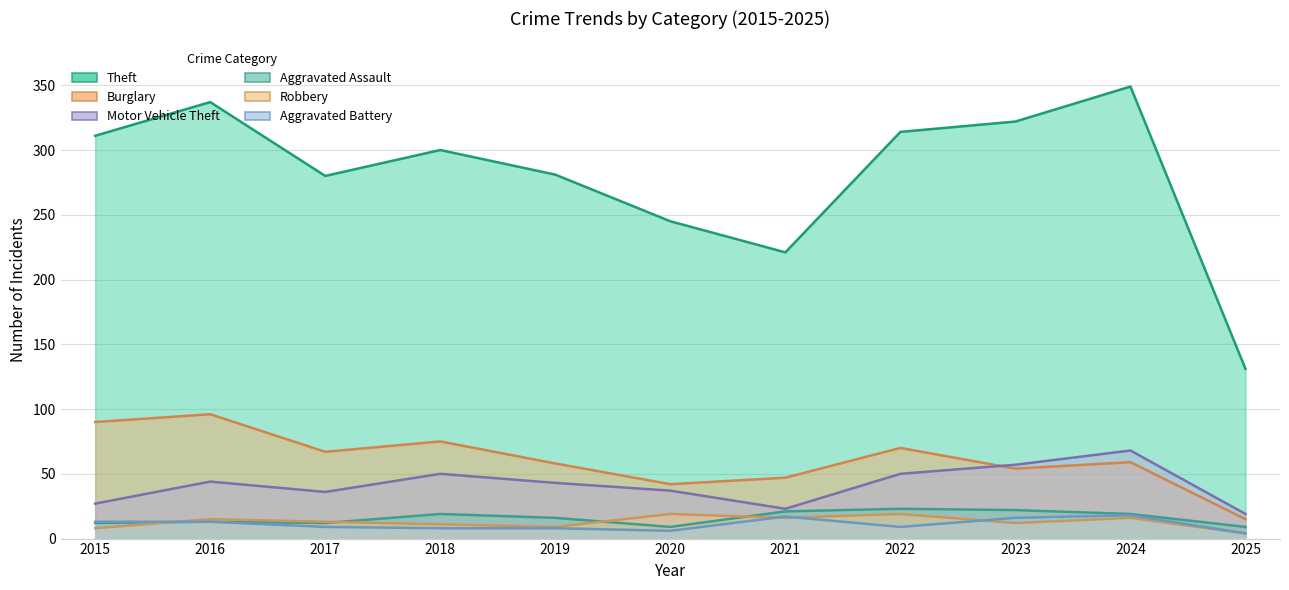

What is the difference between the Motor Vehicle Theft values at 2025 and 2023?

38